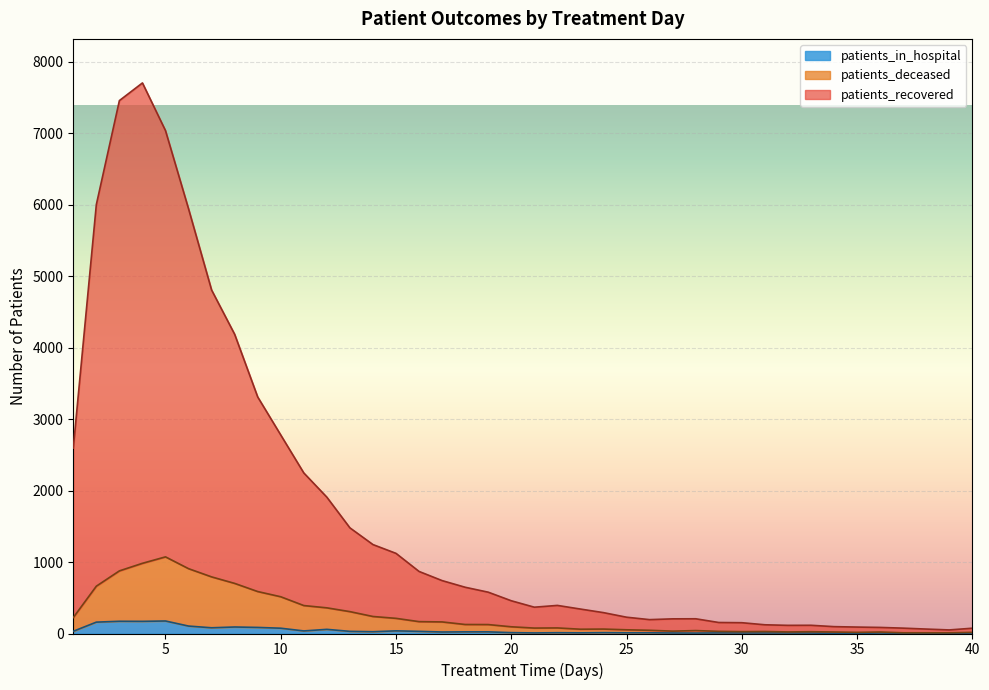

True or false: patients_deceased and patients_in_hospital intersect in this chart.

False